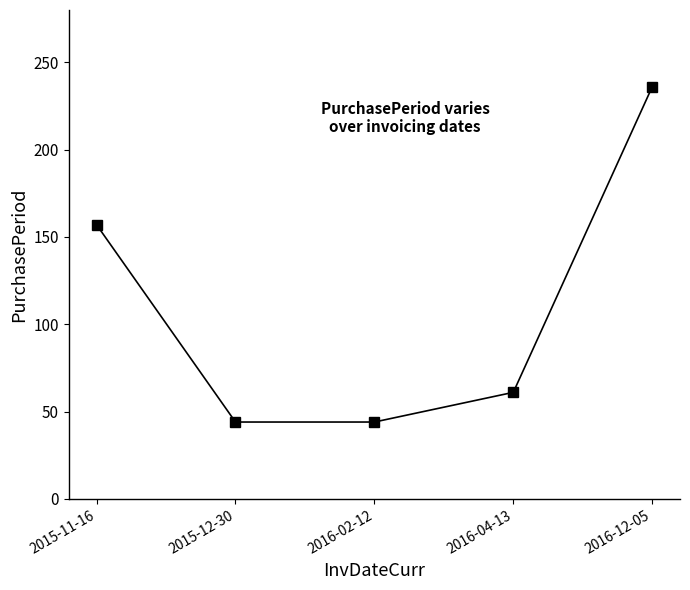

Where is the data nearest to the value 140?

2015-11-16